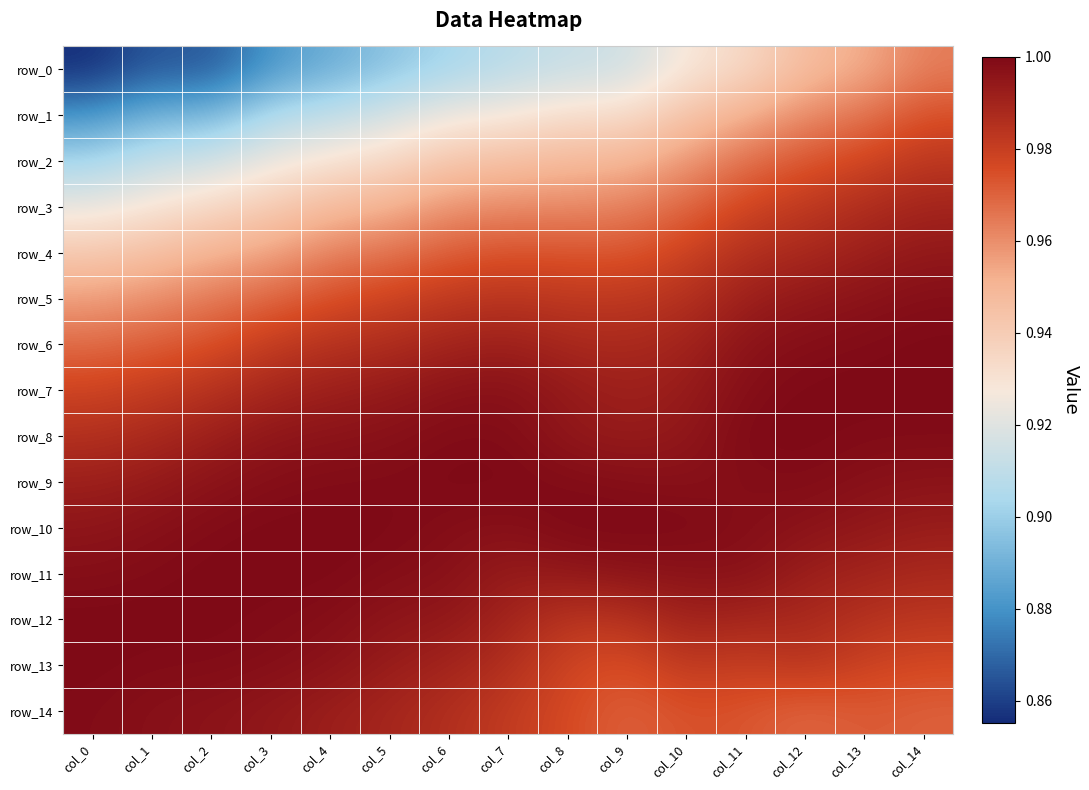

The row_6 series shows 1.4 at col_14. True or false?

False